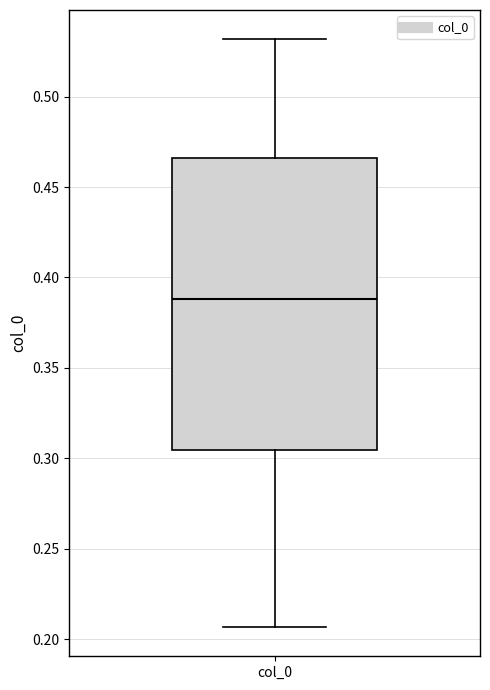

Where does the upper whisker of the box for col_0 end on the y-axis? The values are not printed on the chart, so give them approximately, as read against the axis.

0.530